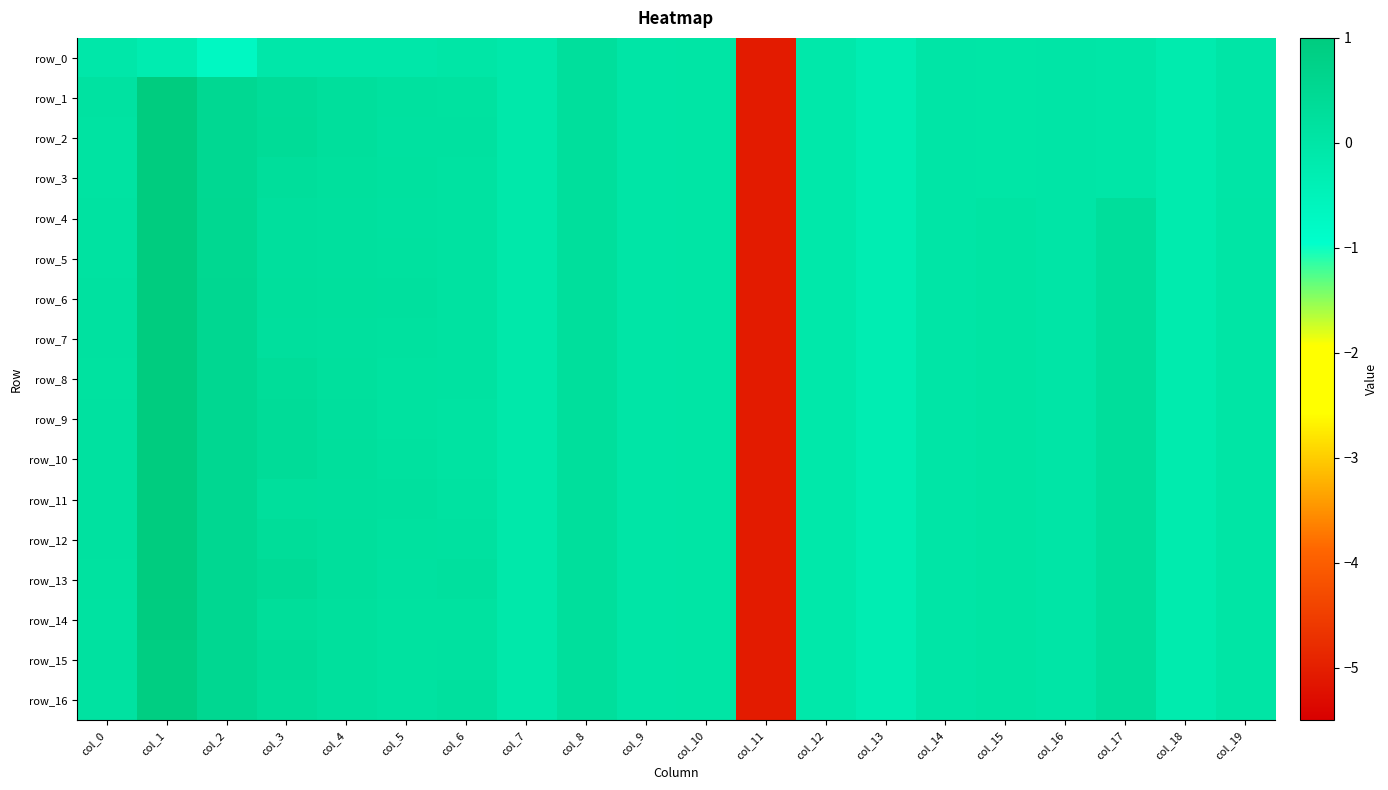

The row_0 series shows -0.3 at col_13. True or false?

True